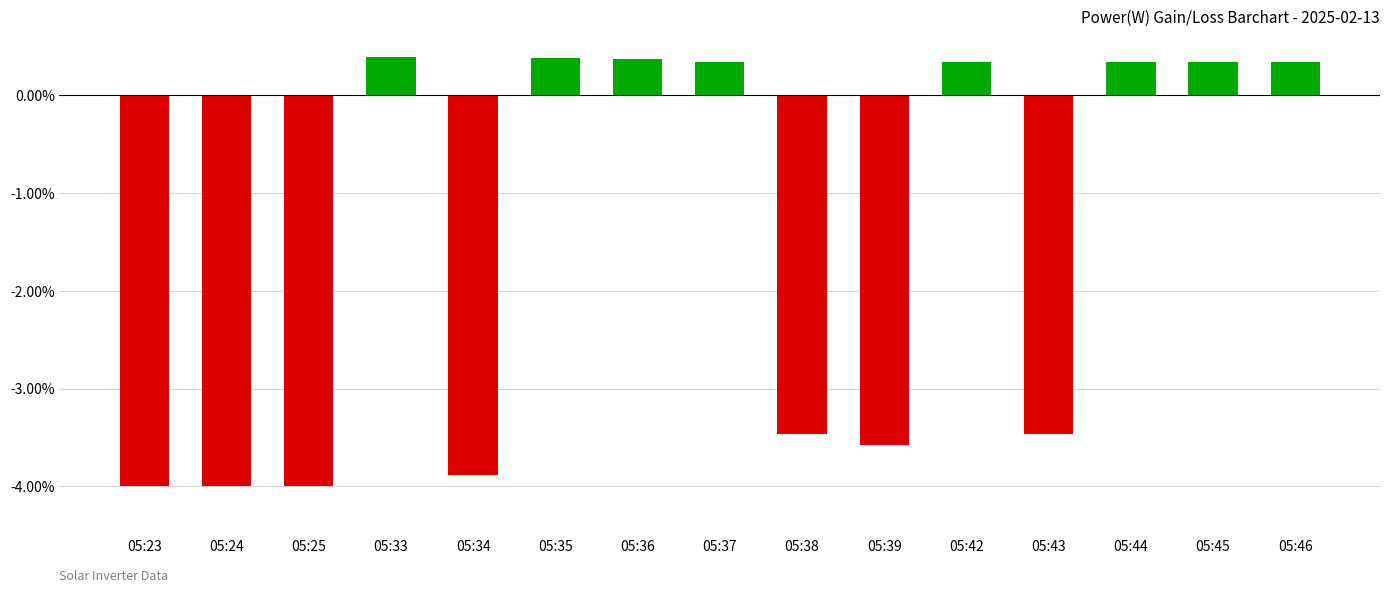

Does the chart contain stacked bars?

No